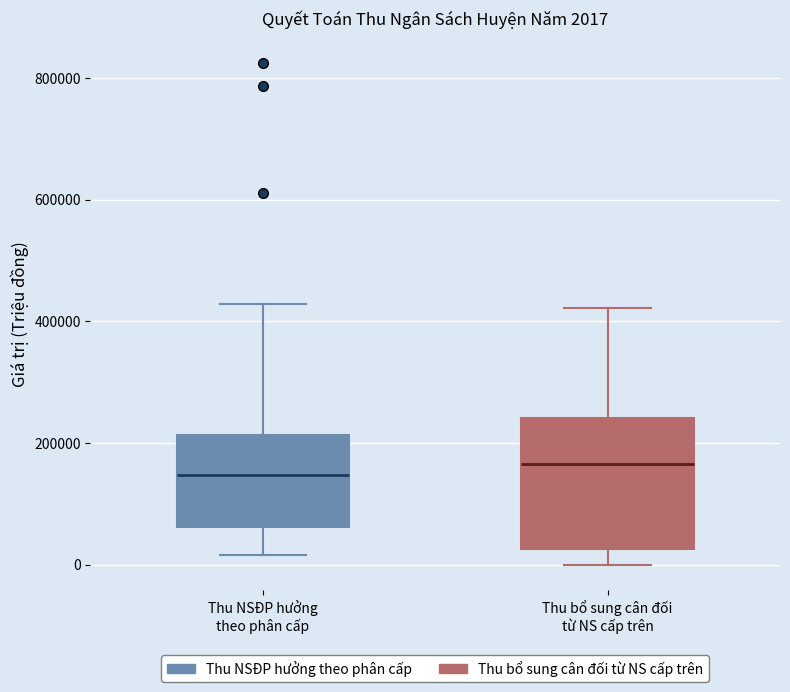

Which box is the tallest, from its lower edge to its upper edge?

Thu bổ sung cân đối từ NS cấp trên